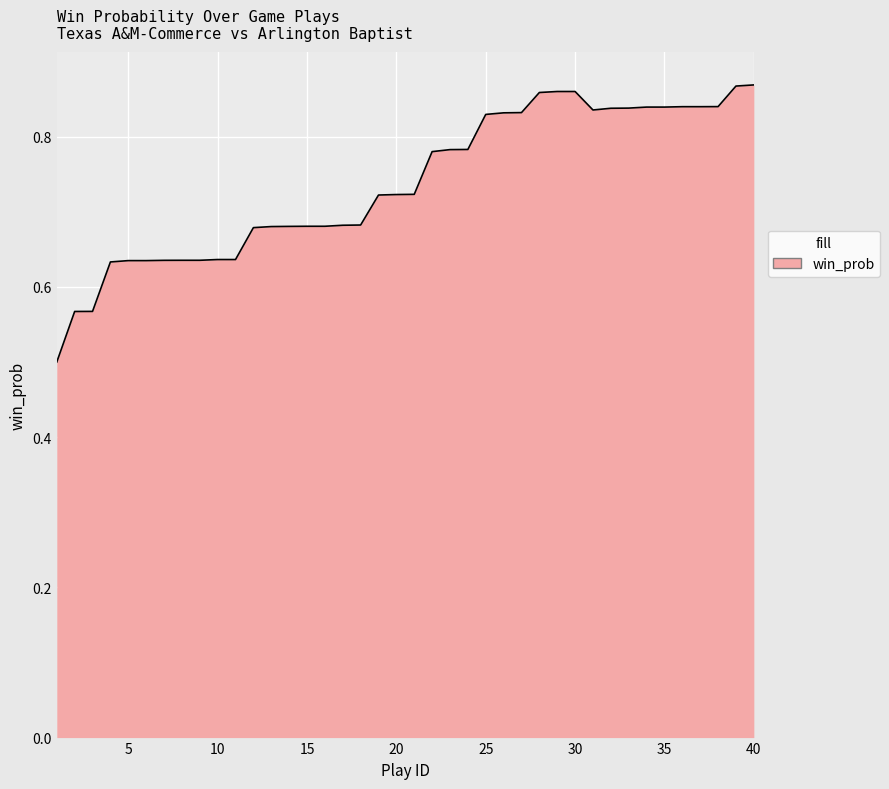

What is the minimum value shown in the chart?

0.5